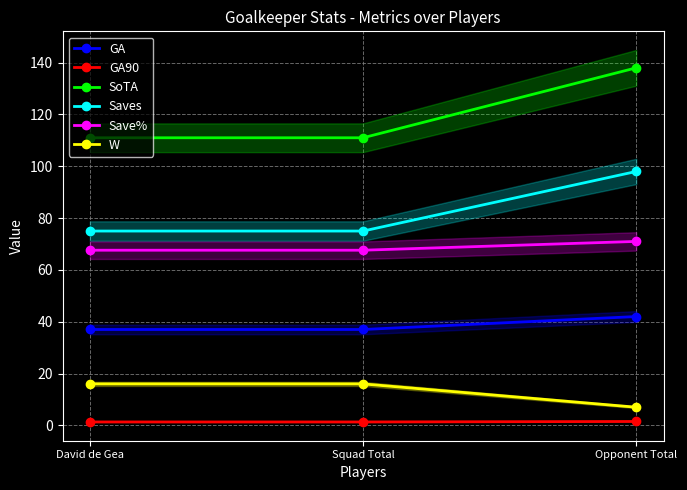

True or false: Saves has a value of 128.5 at David de Gea.

False